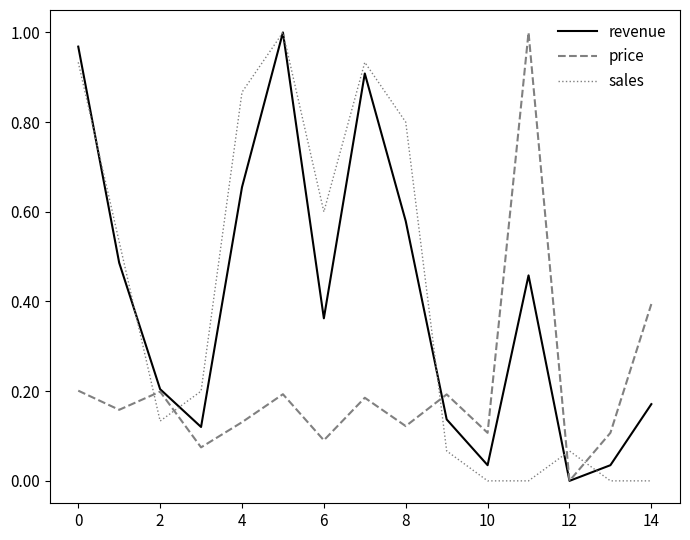

How many times do price and sales cross each other?

5